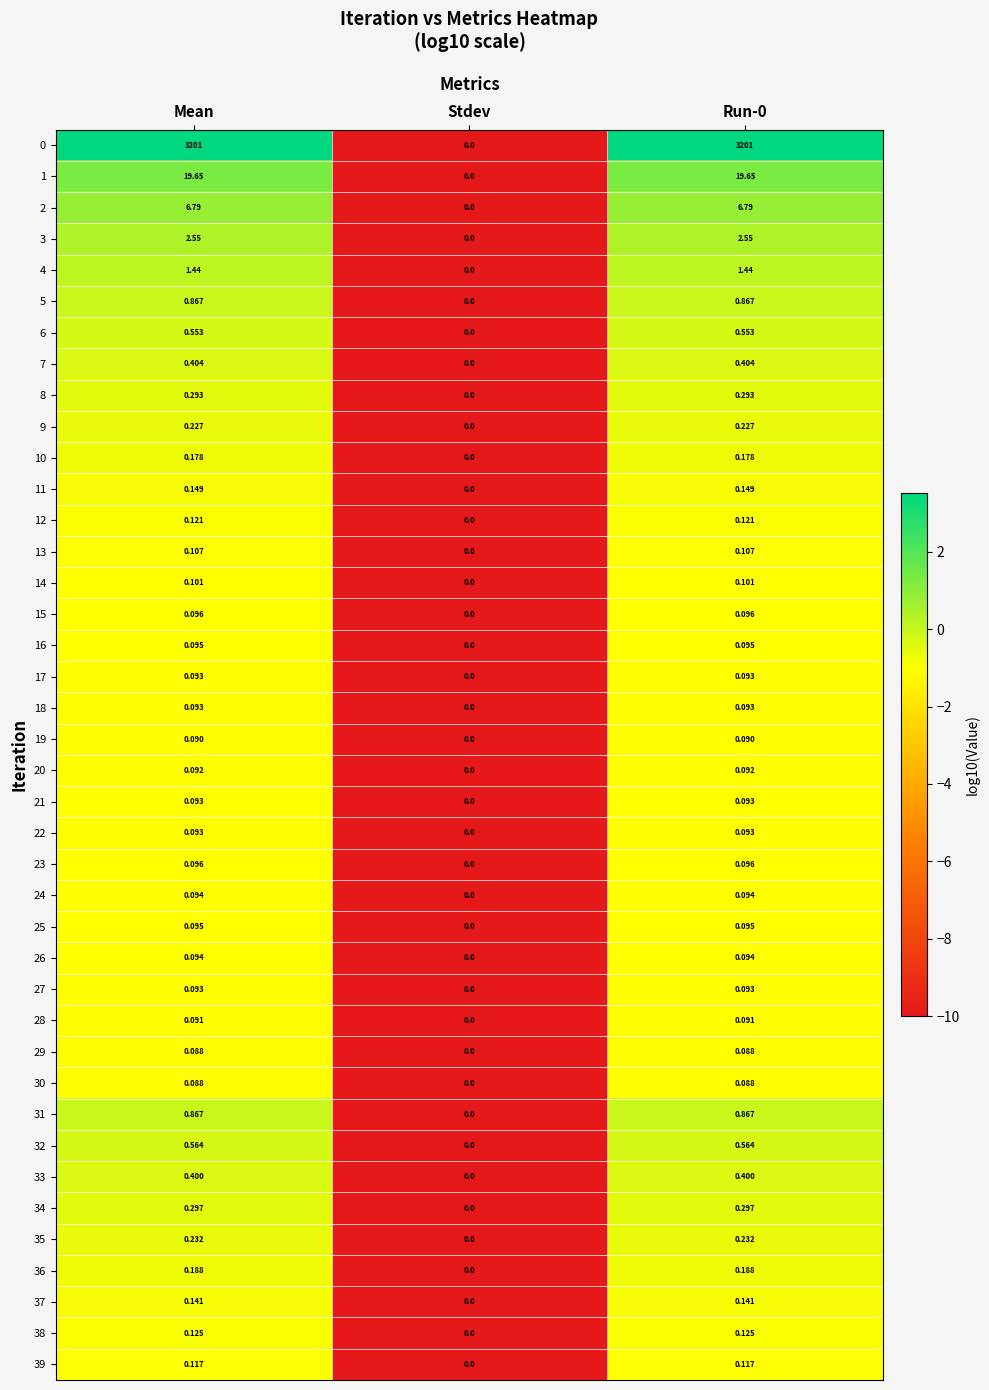

What is the total value across all series at Stdev?

0.0